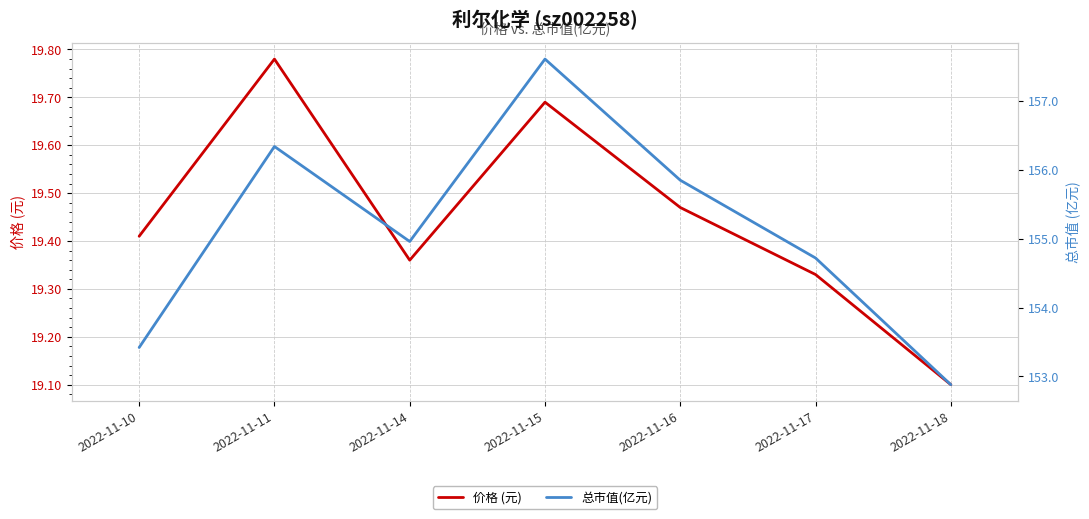

At which category is the sum across all series the highest?

2022-11-15